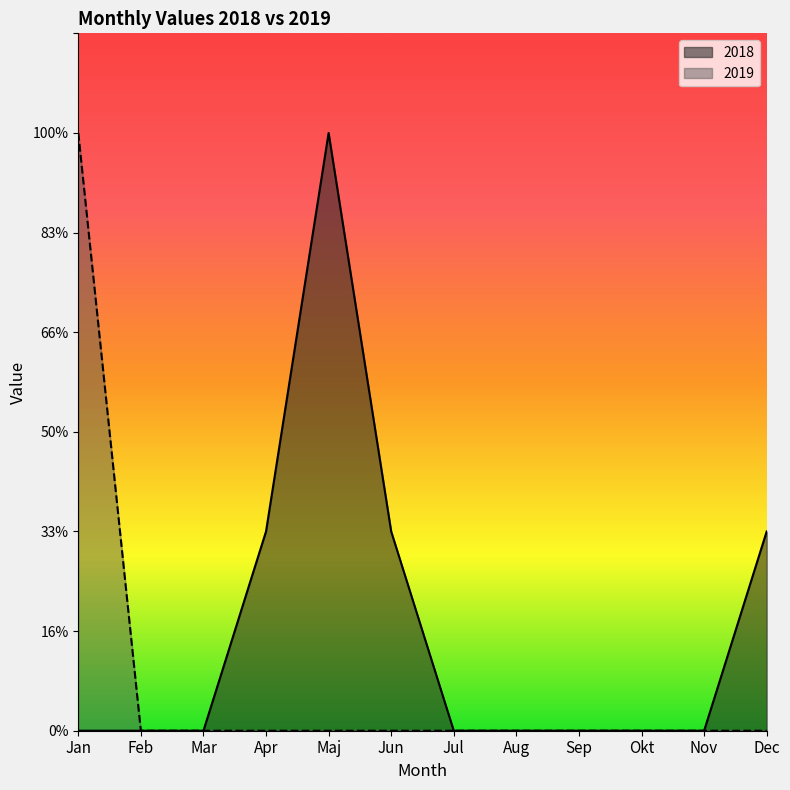

Rank the categories by 2018 value from highest to lowest.

Maj, Apr, Jun, Dec, Jan, Feb, Mar, Jul, Aug, Sep, Okt, Nov